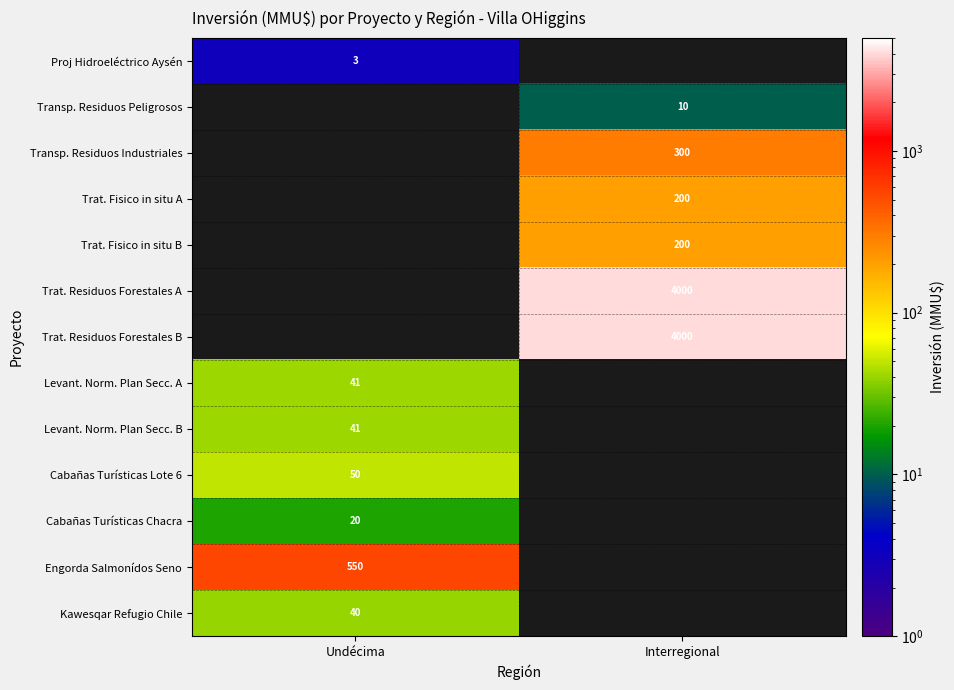

At how many categories does at least one series exceed 632?

1